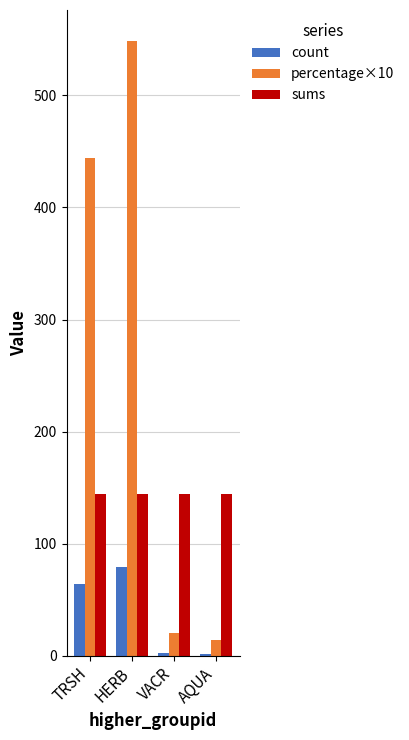

List the series in order of their overall mean, lowest first.

count, sums, percentage×10